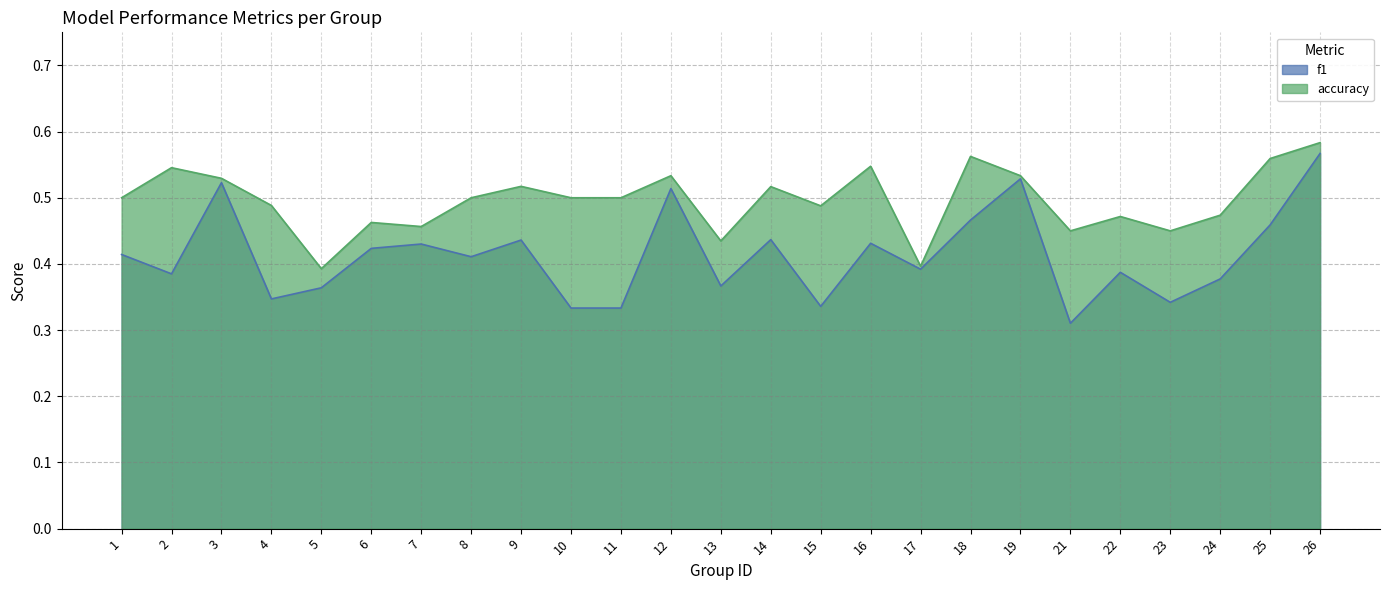

The value of f1 at 2 is 0.4. True or false?

True